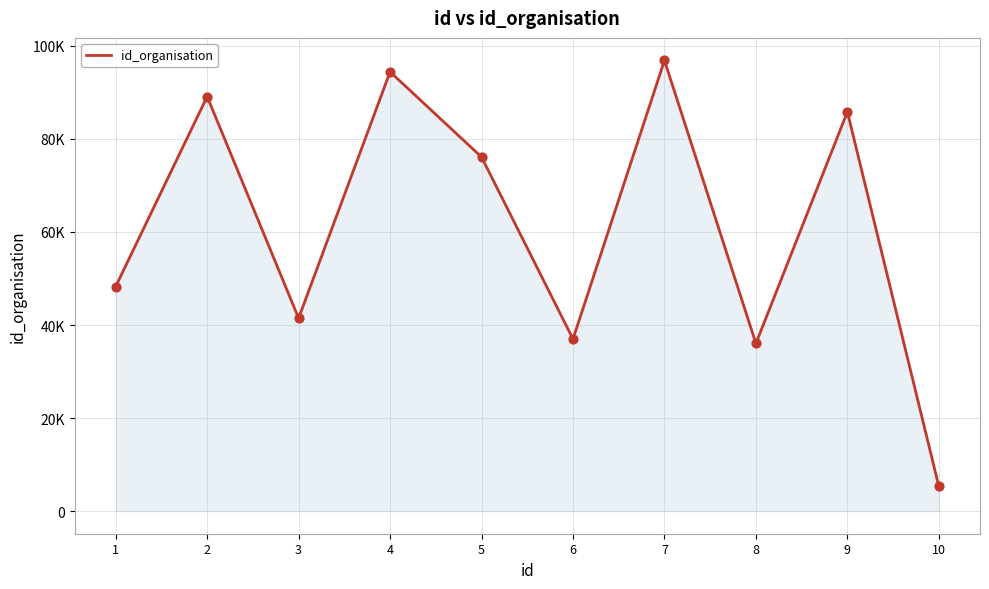

What is the ratio of the value at 1 to the value at 6?

1.3